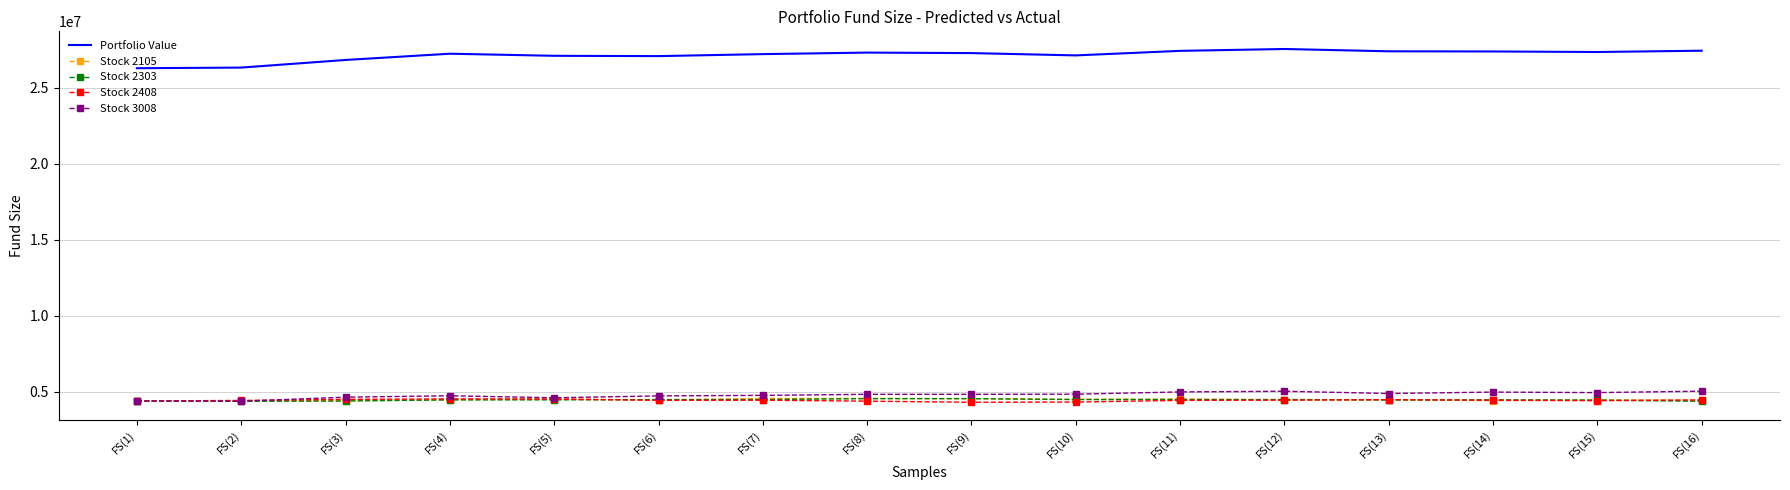

Which series has the widest spread of values?

Portfolio Value